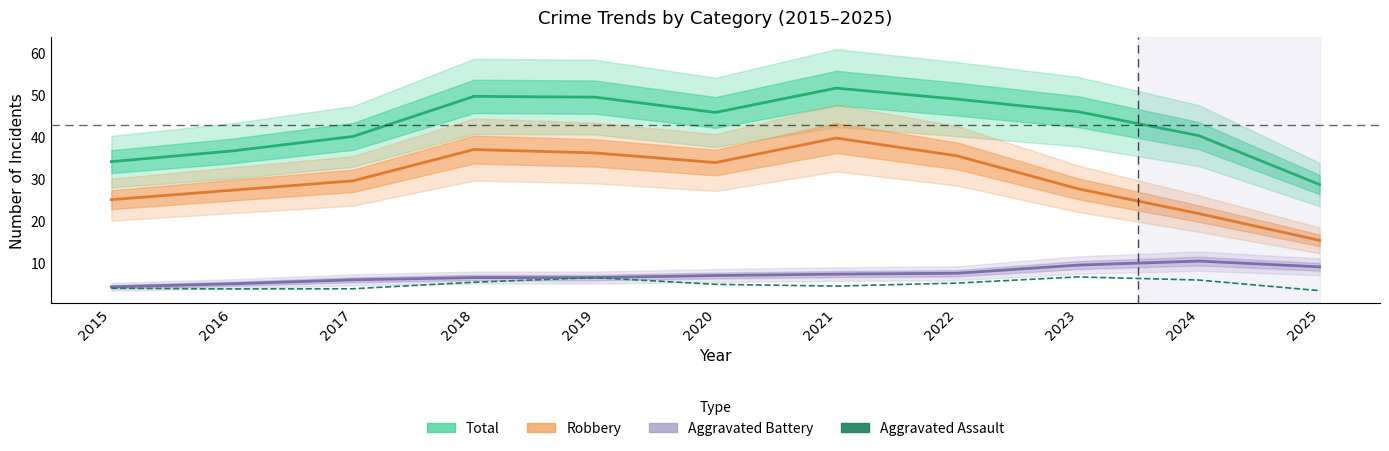

At which label does Robbery reach its peak?

2021